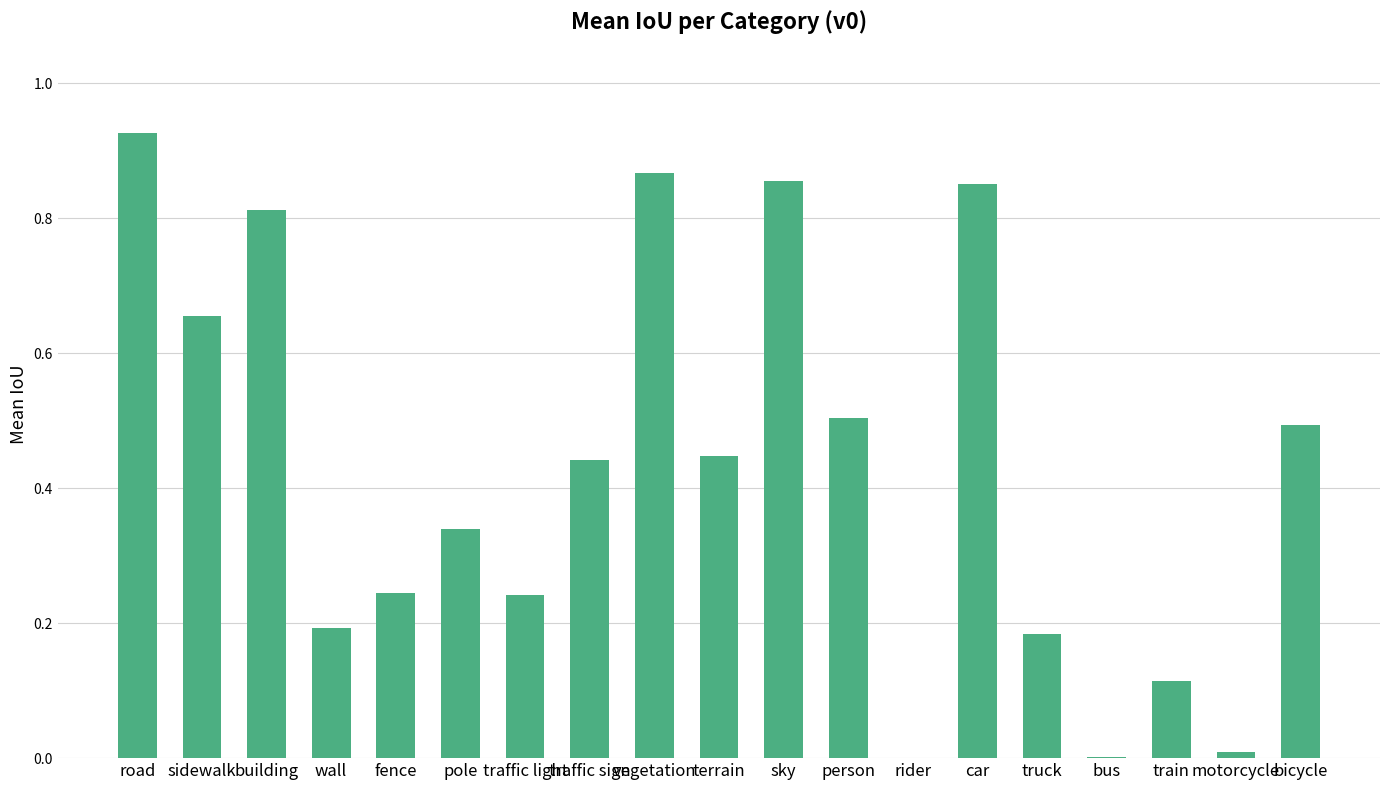

Does the chart contain stacked bars?

No